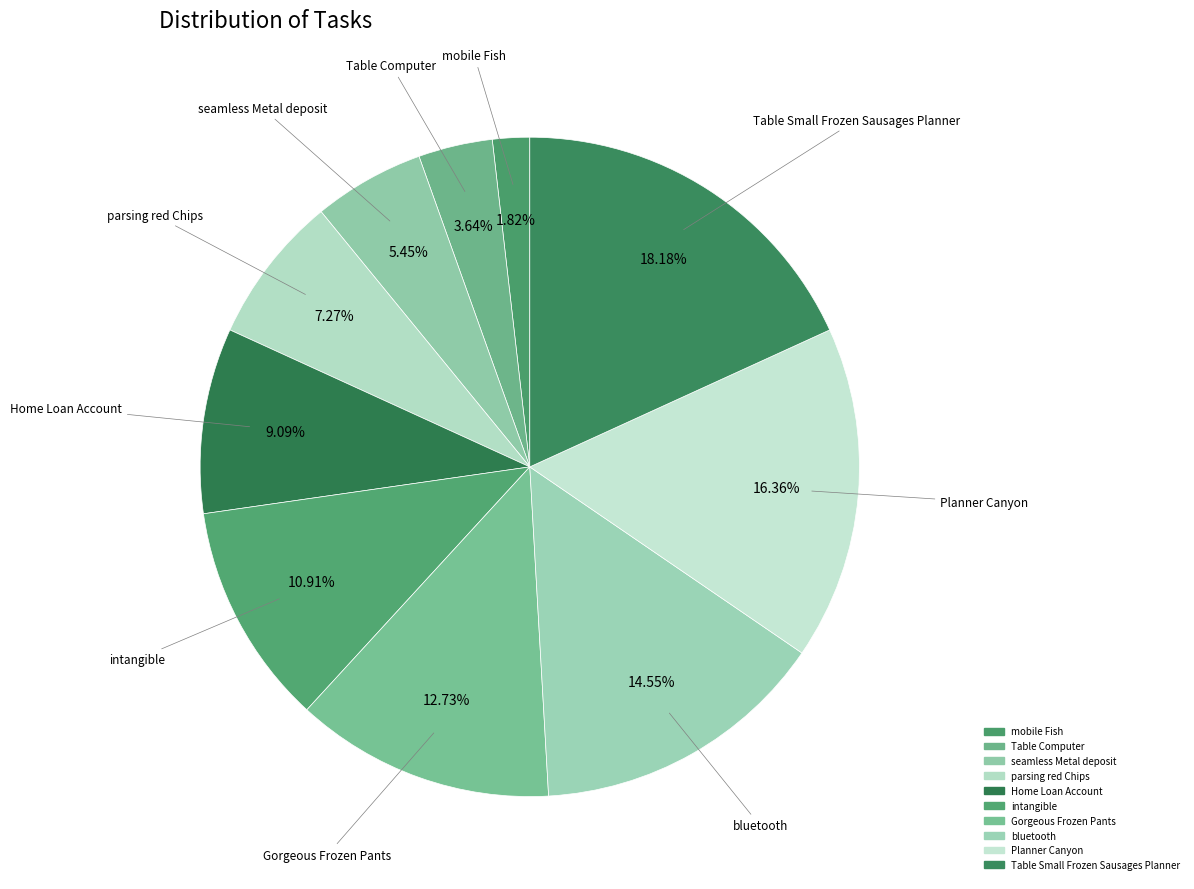

Does mobile Fish represent more than half of the total?

No